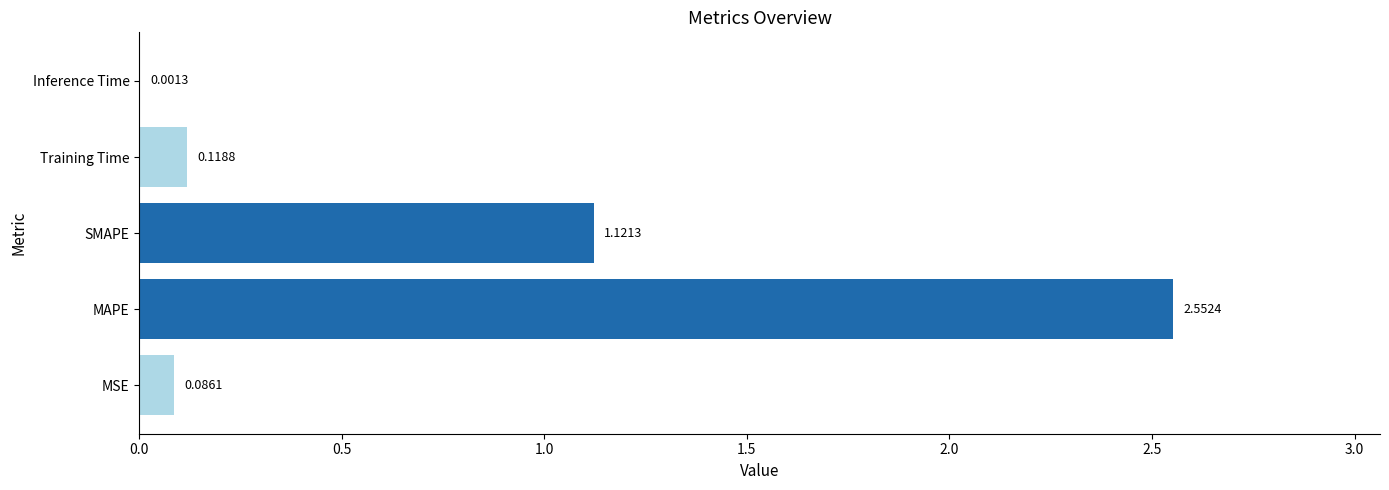

What is the change in value from MSE to SMAPE?

+1.0